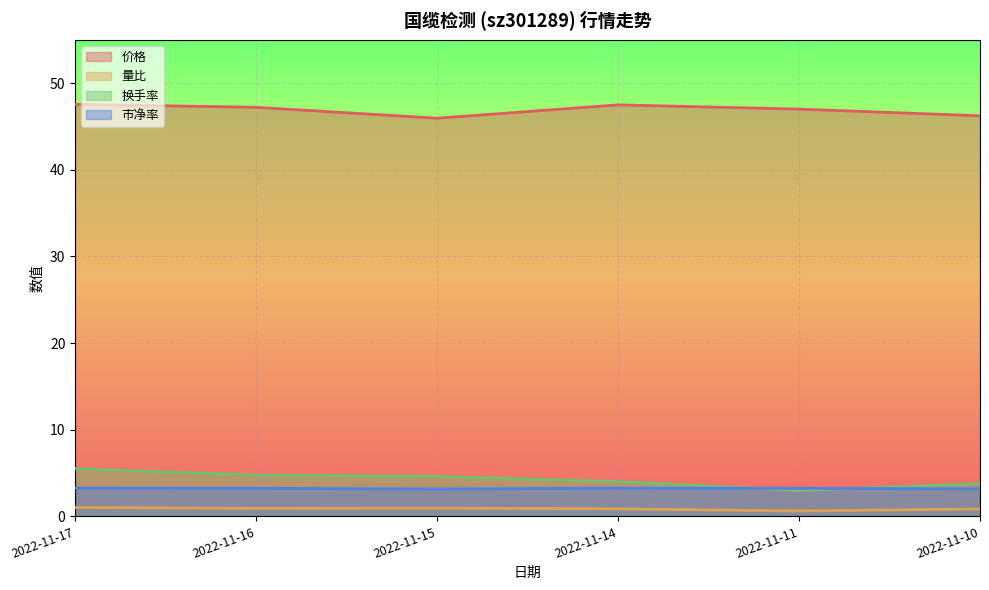

True or false: 价格 and 市净率 intersect in this chart.

False